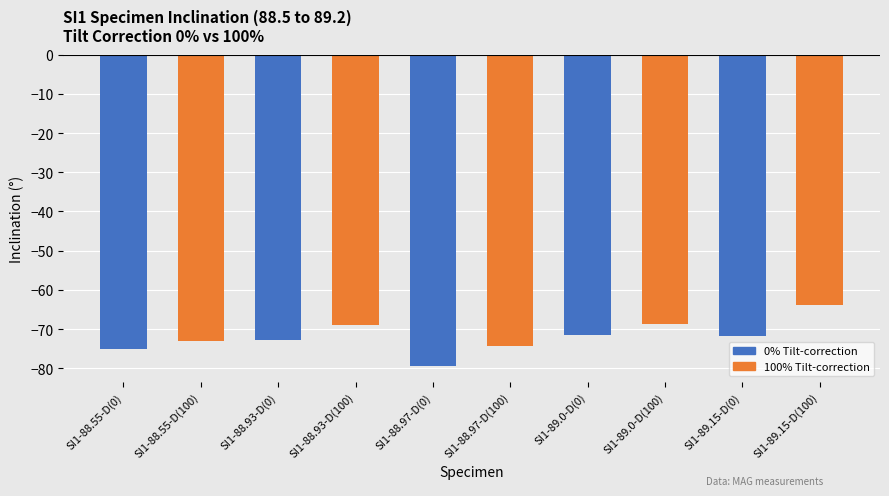

The chart shows a value of -73.0 at SI1-88.55-D(100). True or false?

True